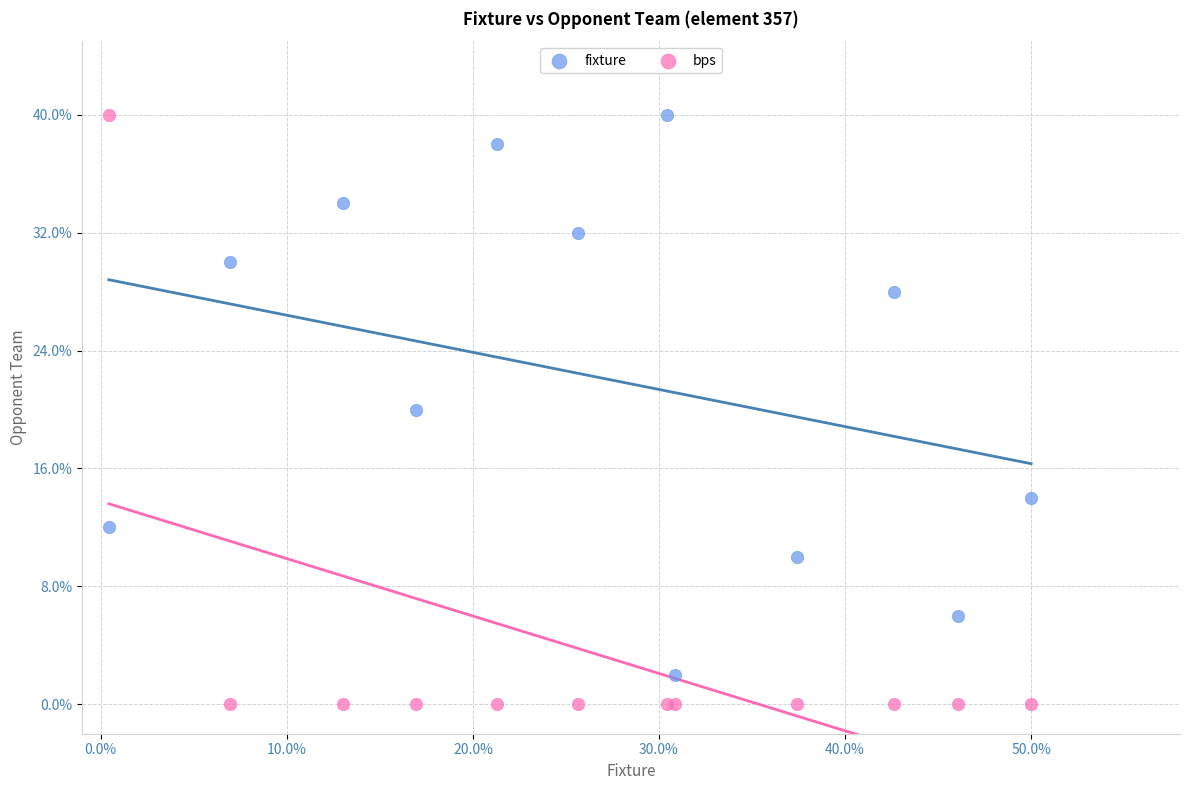

Which series contains the lowest Y value?

bps